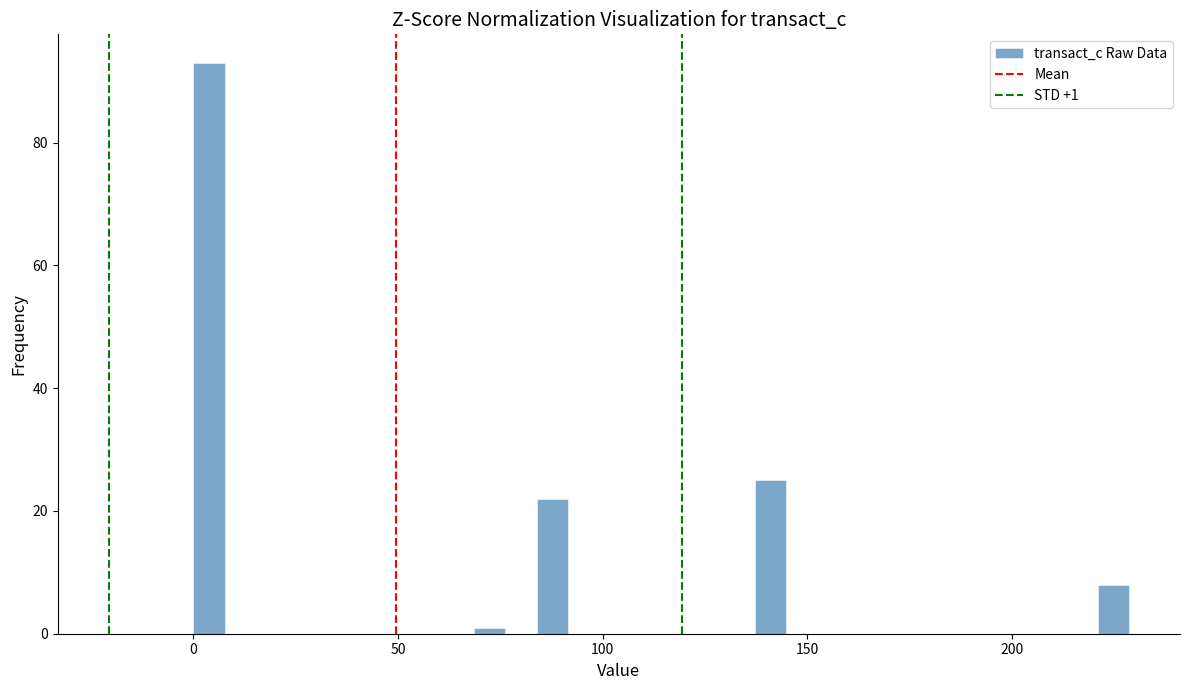

Read against the x-axis, roughly where is the centre of the tallest bar?

5